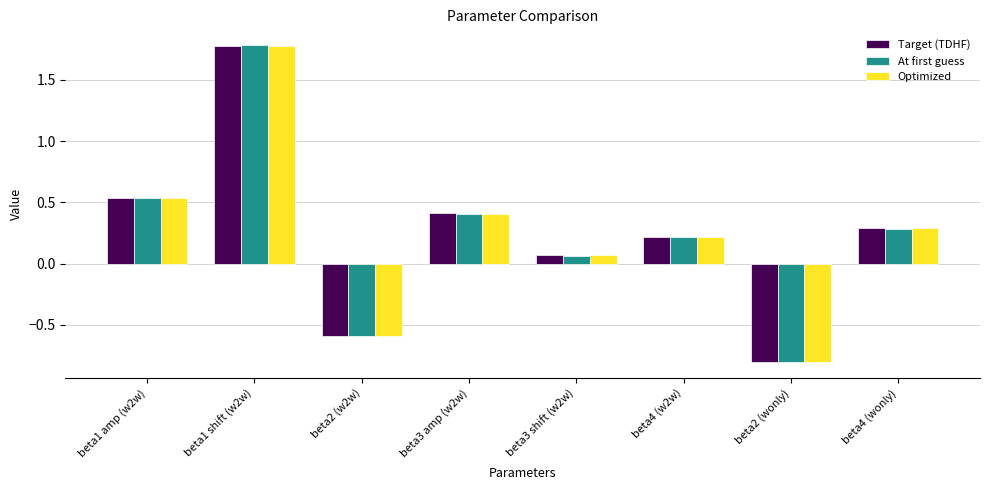

Read the At first guess value at beta4 (wonly).

0.3